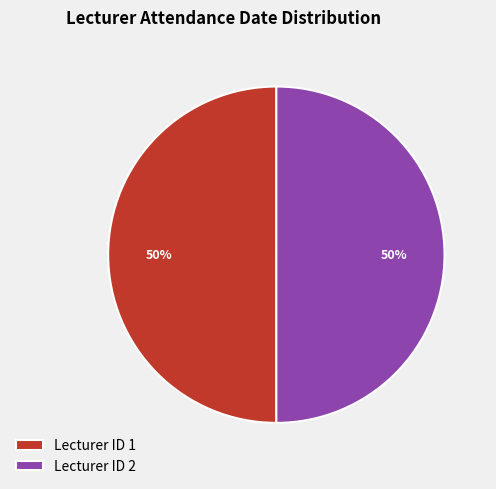

The Lecturer ID 2 slice represents 40% of the pie. True or false?

False